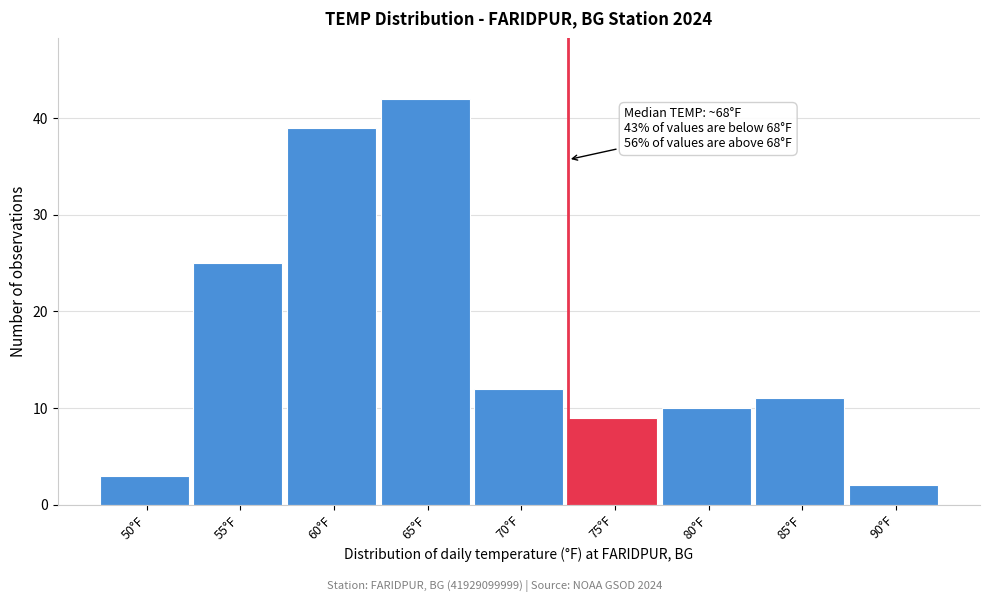

Reading right to left, list all the values displayed in this chart.

90°F=2	85°F=11	80°F=10	75°F=9	70°F=12	65°F=42	60°F=39	55°F=25	50°F=3